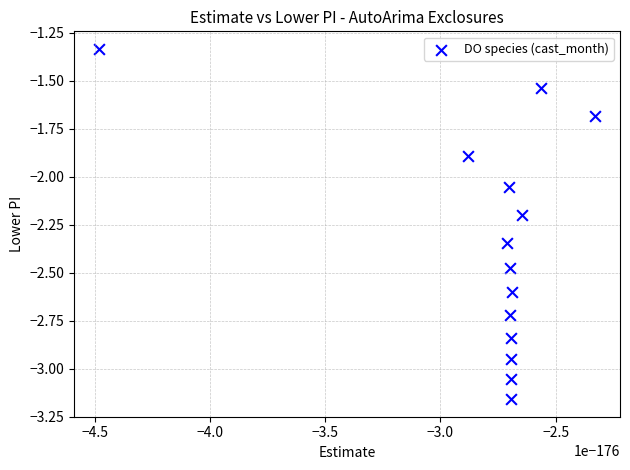

What is the range of Y values (max minus min)?

1.8